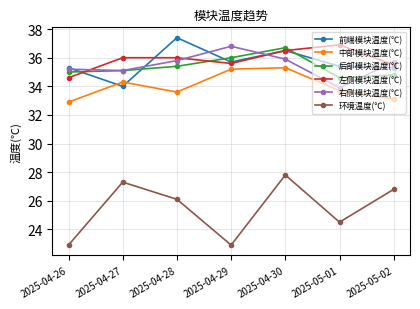

At which category does 右侧模块温度(℃) reach its first local peak?

2025-04-29